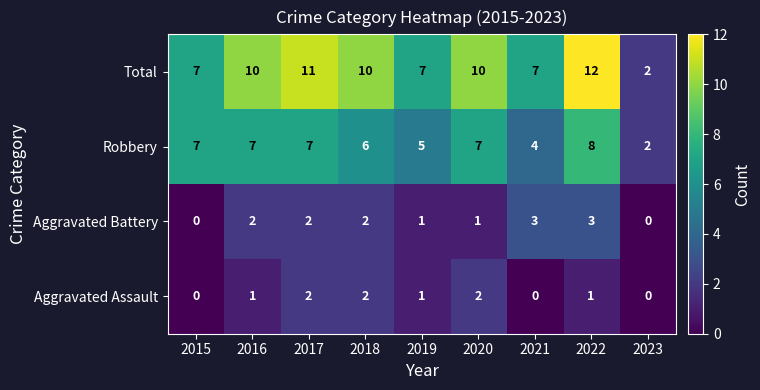

What is the difference between the maximum and minimum values in the Total series?

10